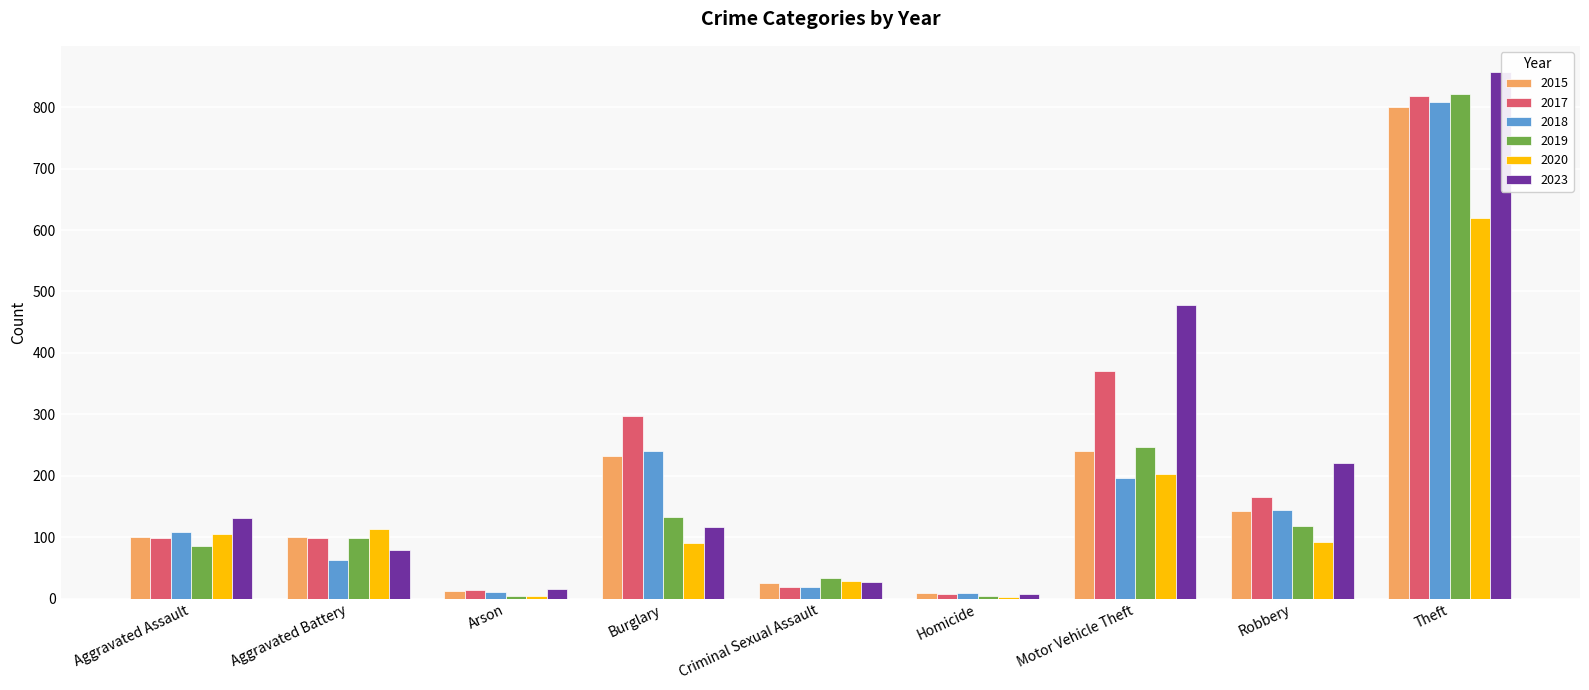

What is the greatest value displayed?

857